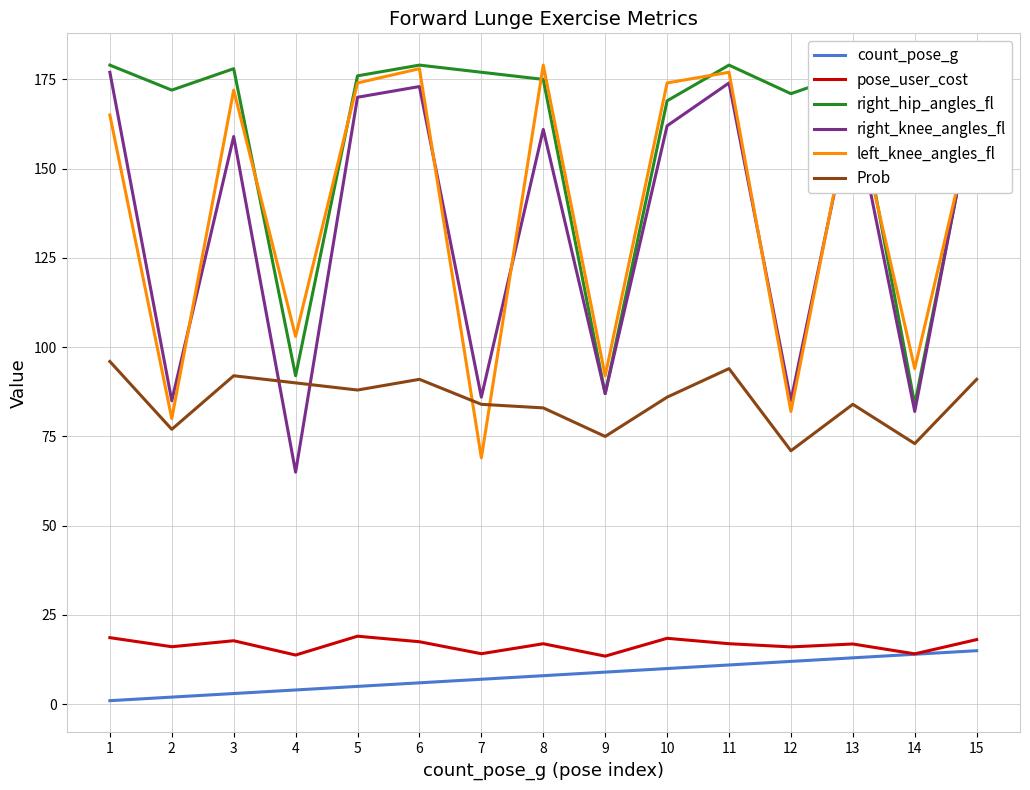

The Prob series shows 84.0 at 13. True or false?

True